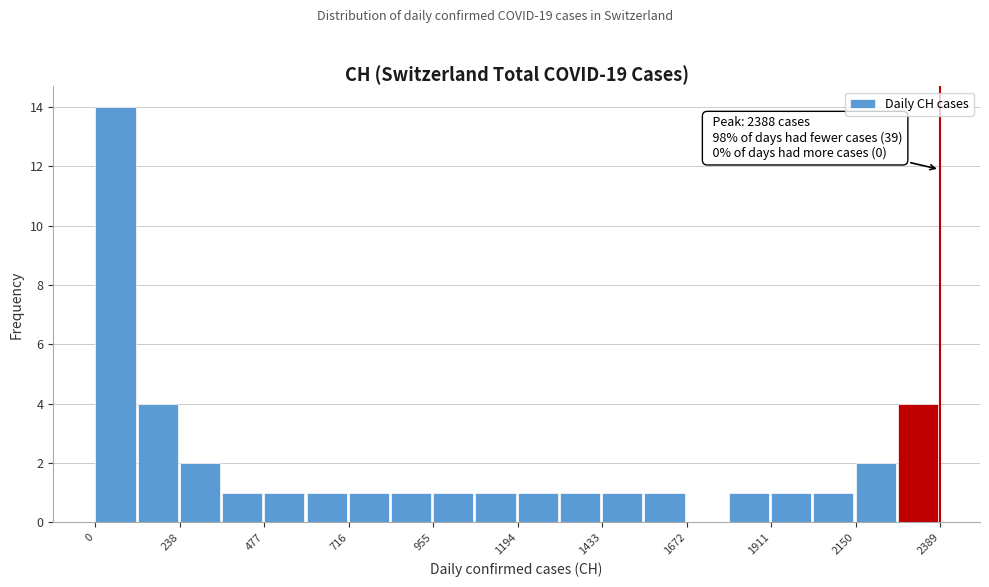

Around what value on the x-axis is the tallest bar? Give the approximate position of its centre, as read against the axis.

50